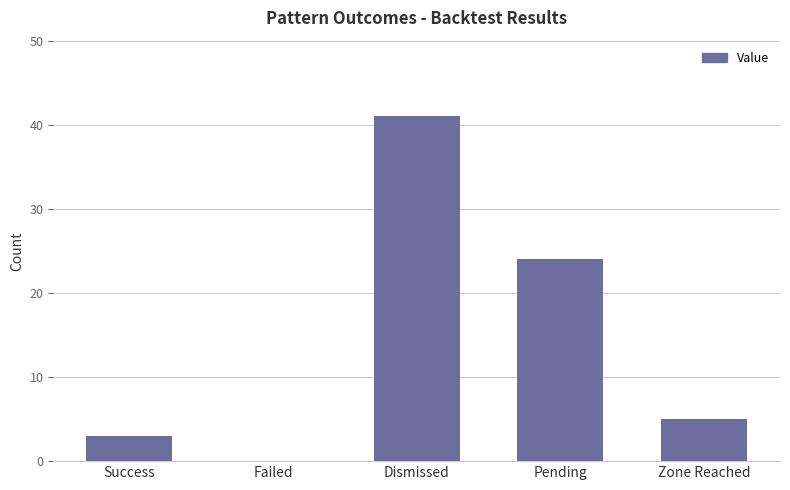

Between Failed and Success, which is larger?

Success